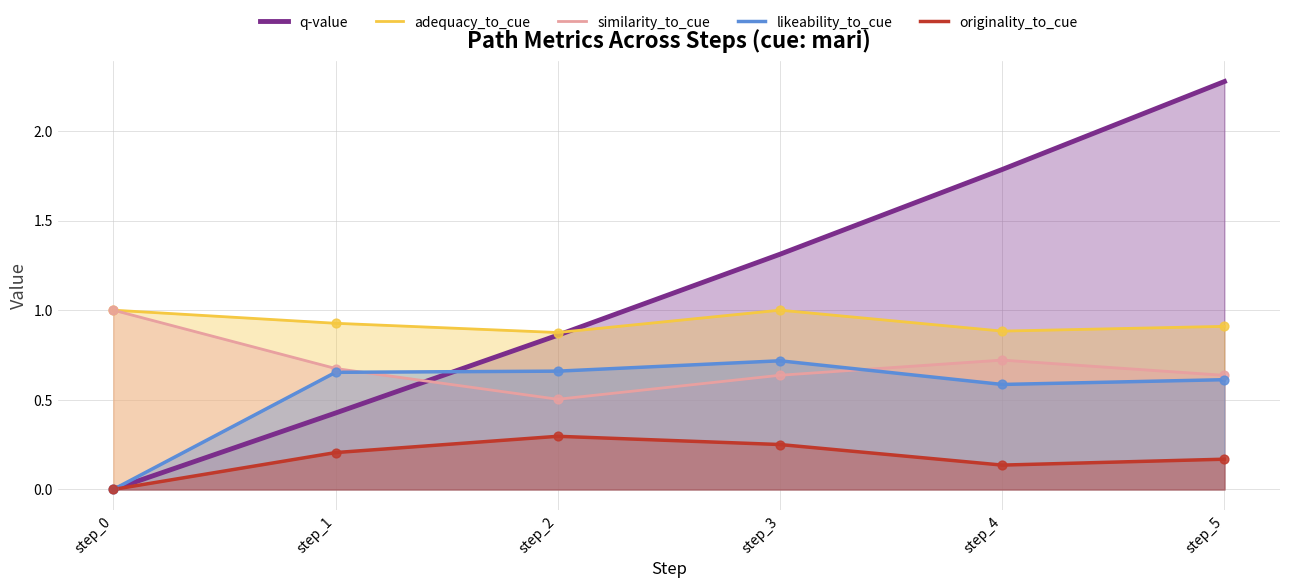

What are all the series names shown in the legend?

q-value, adequacy_to_cue, similarity_to_cue, likeability_to_cue, originality_to_cue